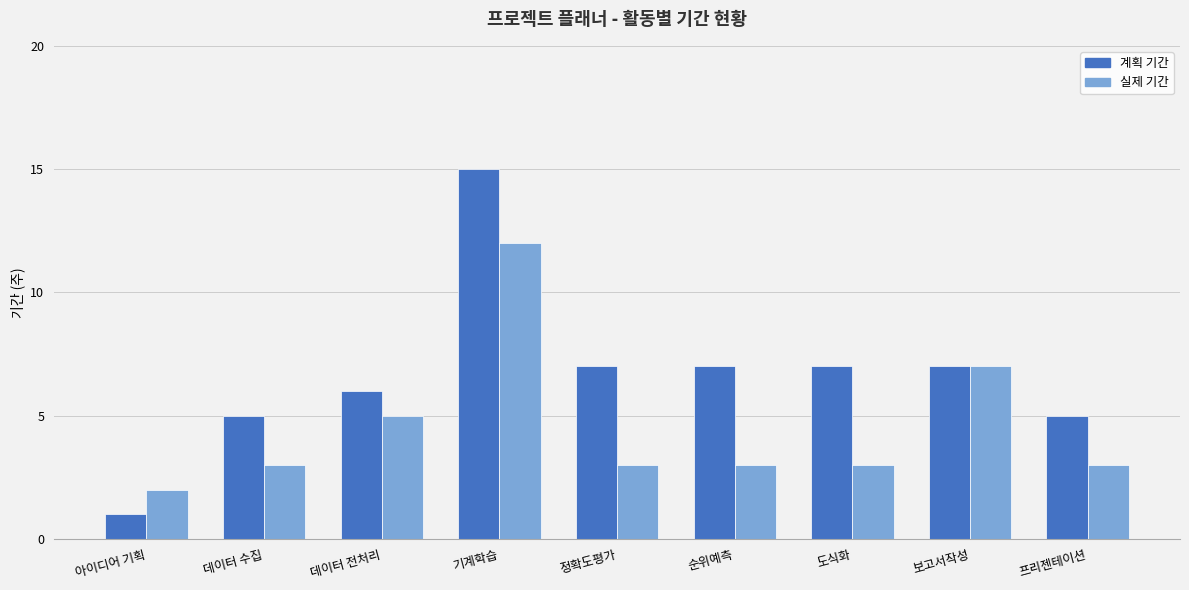

Which category has the highest value across all series?

기계학습